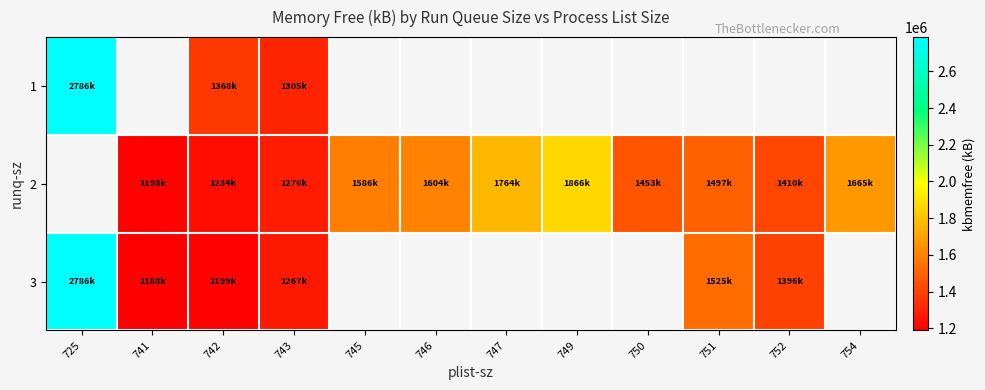

Which category has the lowest value across all series?

741